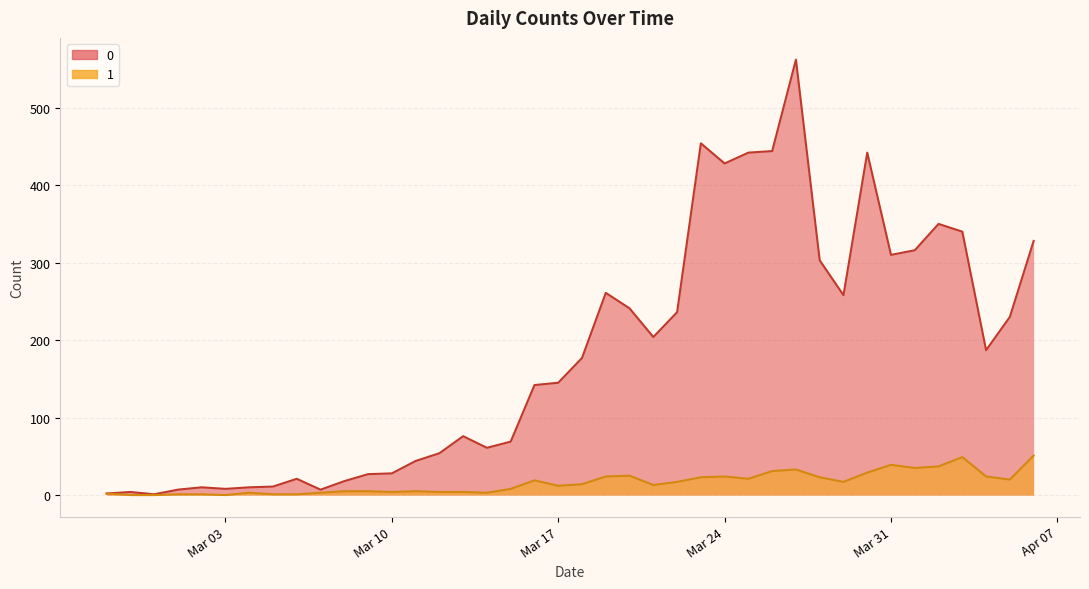

What is the difference between the second highest and second lowest values in the 0 series?

452